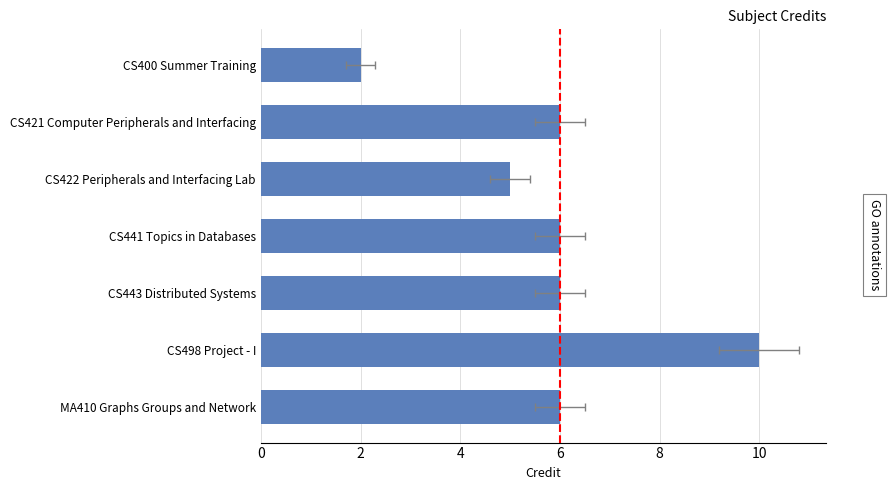

Read the value at CS441 Topics in Databases.

6